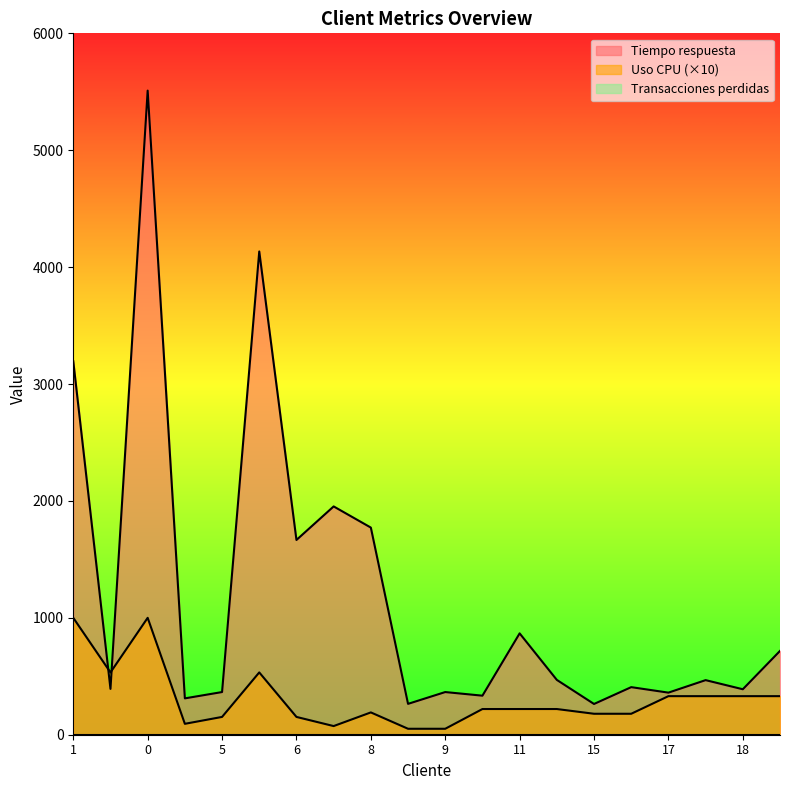

What is the value of the Uso CPU point at the 5th from the left?

152.2